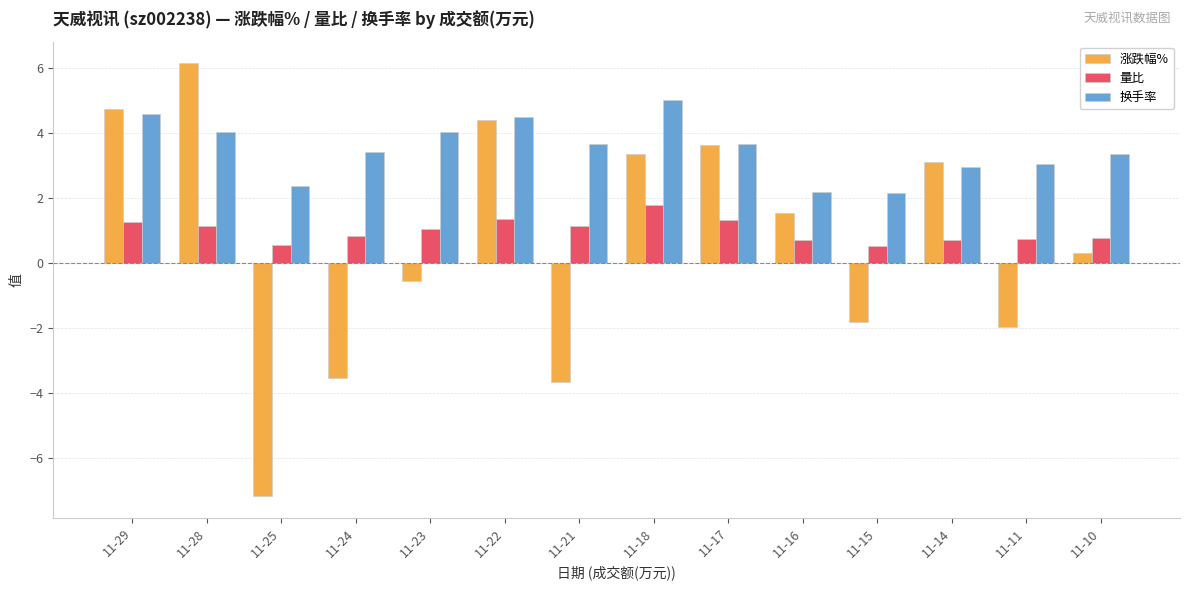

What is the total value across all series at 11-25?

-4.2